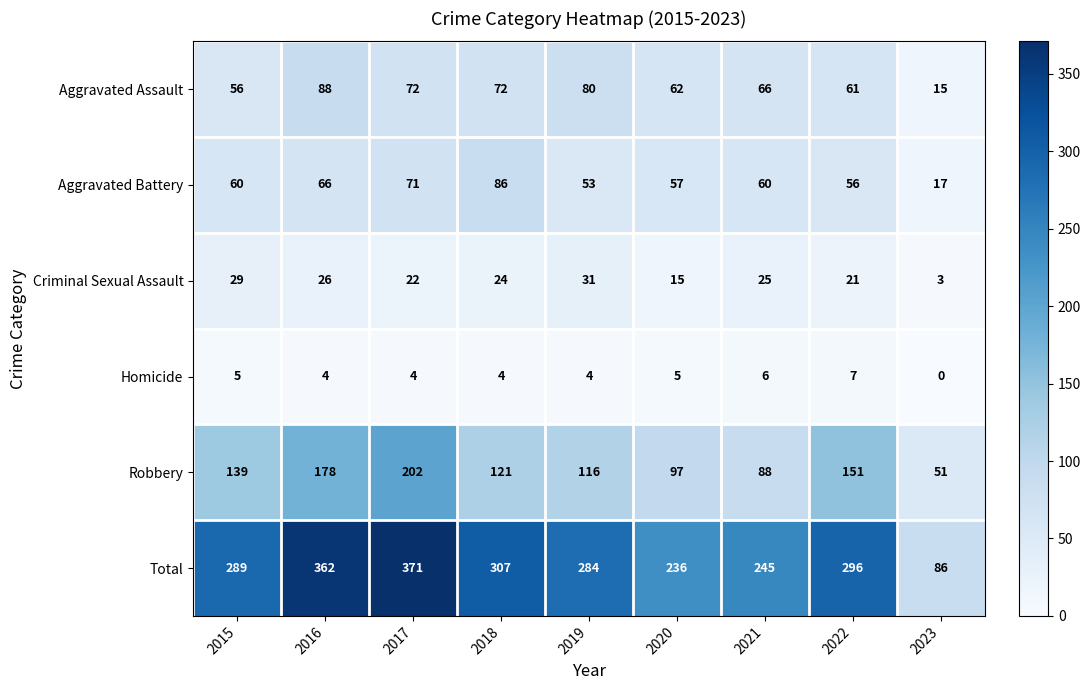

What is the difference between the highest and lowest values at 2016?

358